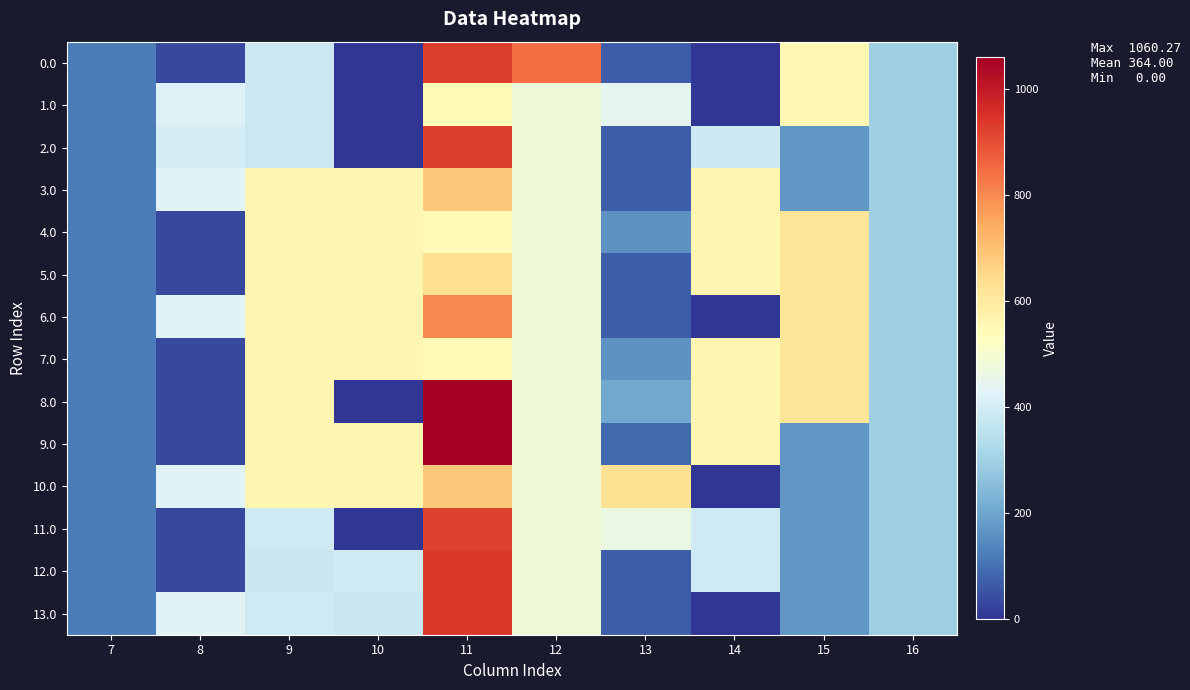

How many series are shown in this chart?

14